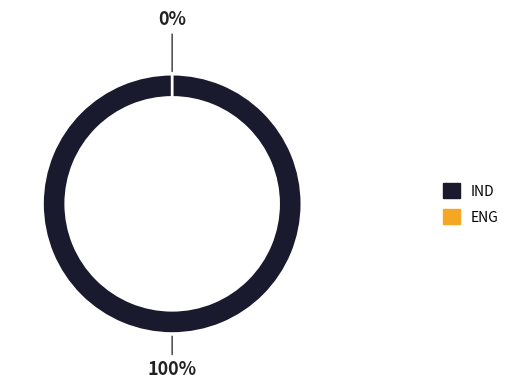

Between IND and ENG, which is larger?

IND